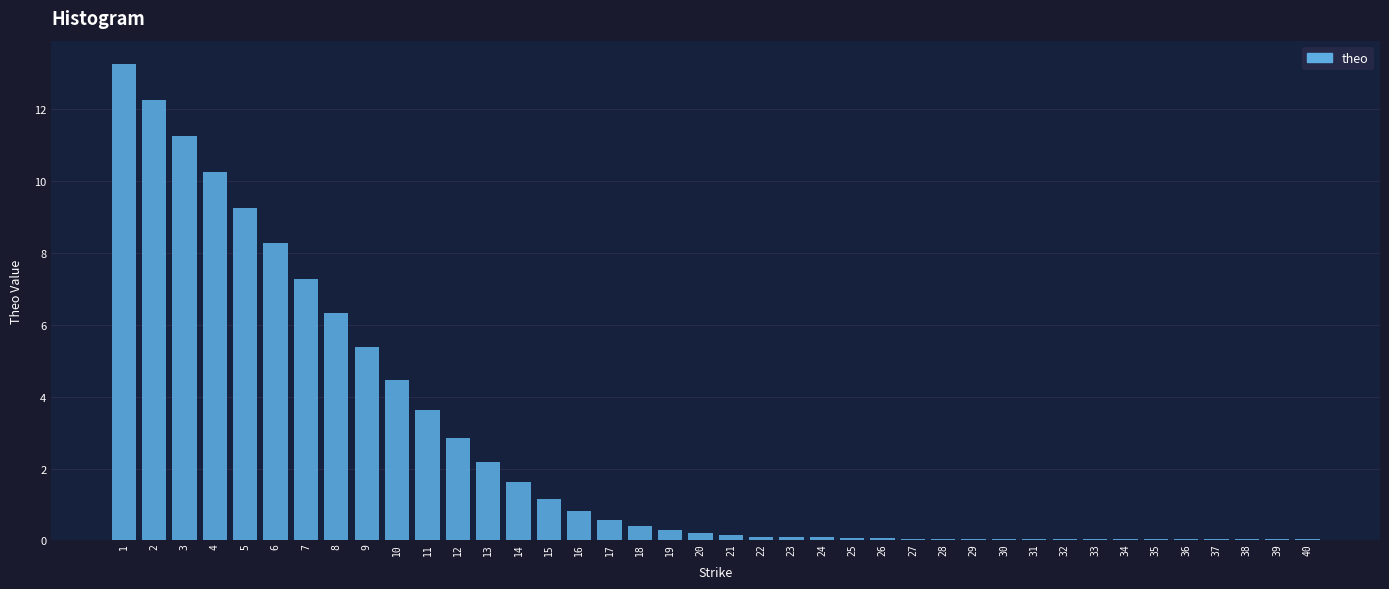

What is the maximum value shown in the chart?

13.3